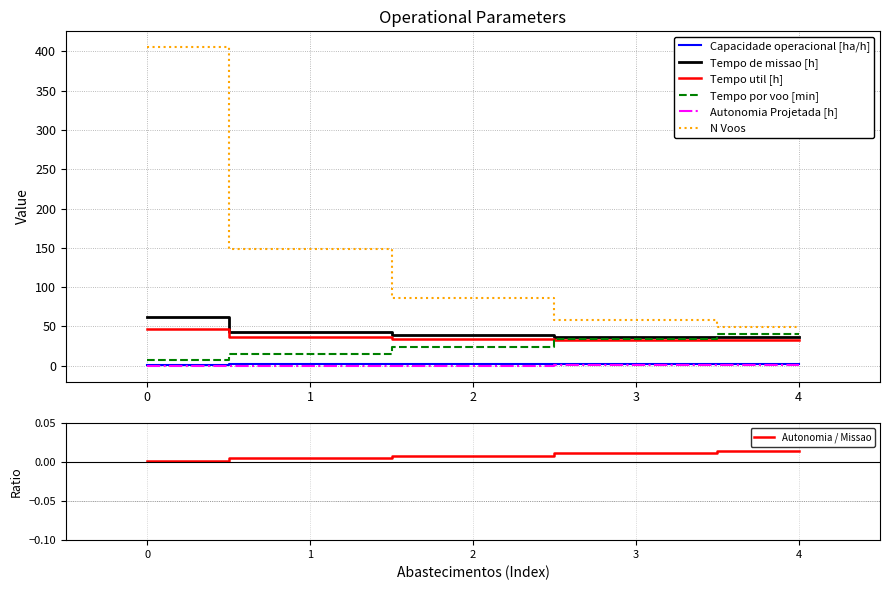

Is the value of Capacidade operacional [ha/h] at 0 greater than the value of Tempo util [h] at 3?

No